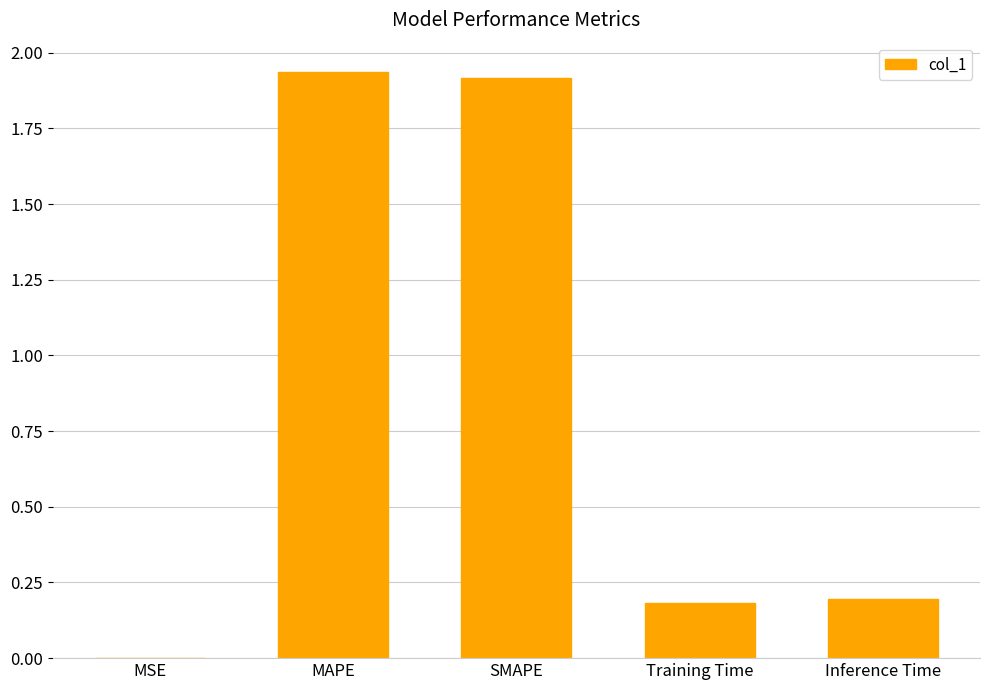

True or false: the data shows 3.0 at MAPE.

False